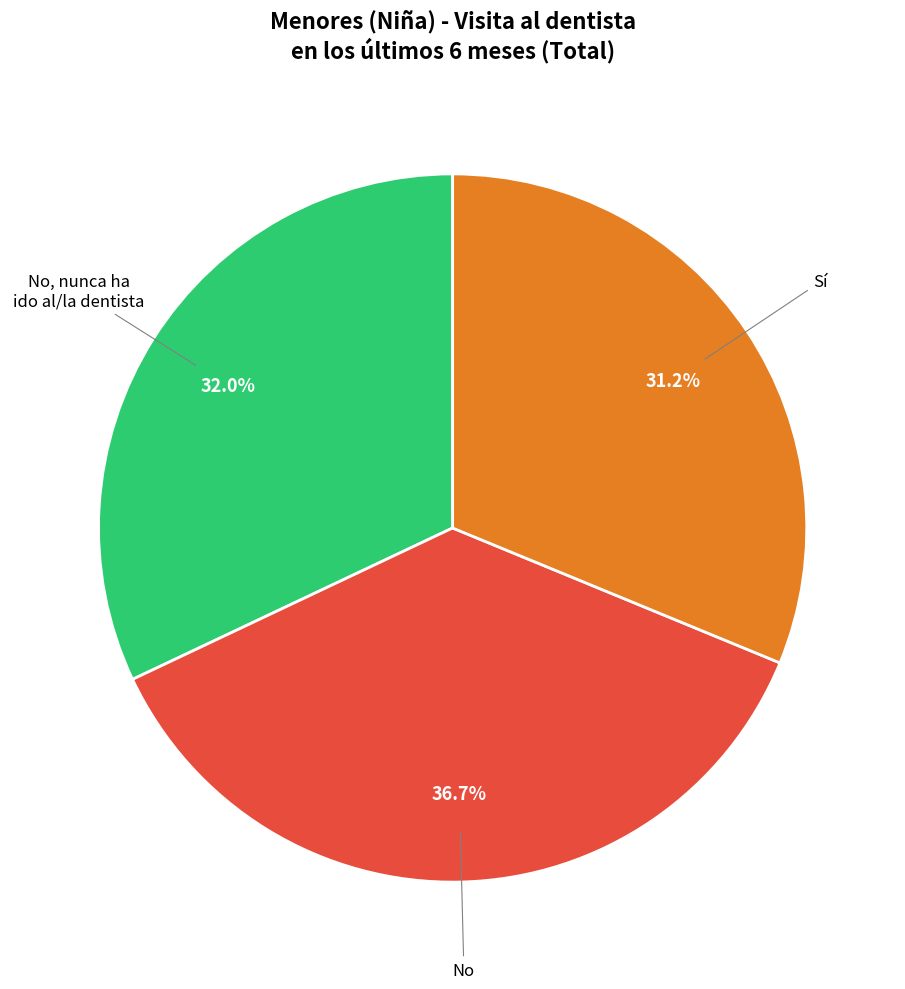

Is there a majority slice in this chart?

No